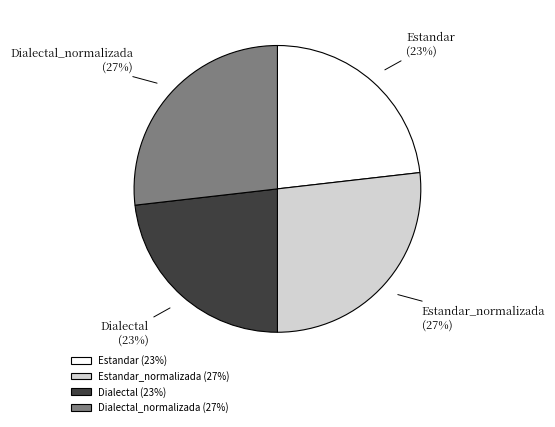

What is the ratio of the value at Dialectal to the value at Dialectal_normalizada?

0.9